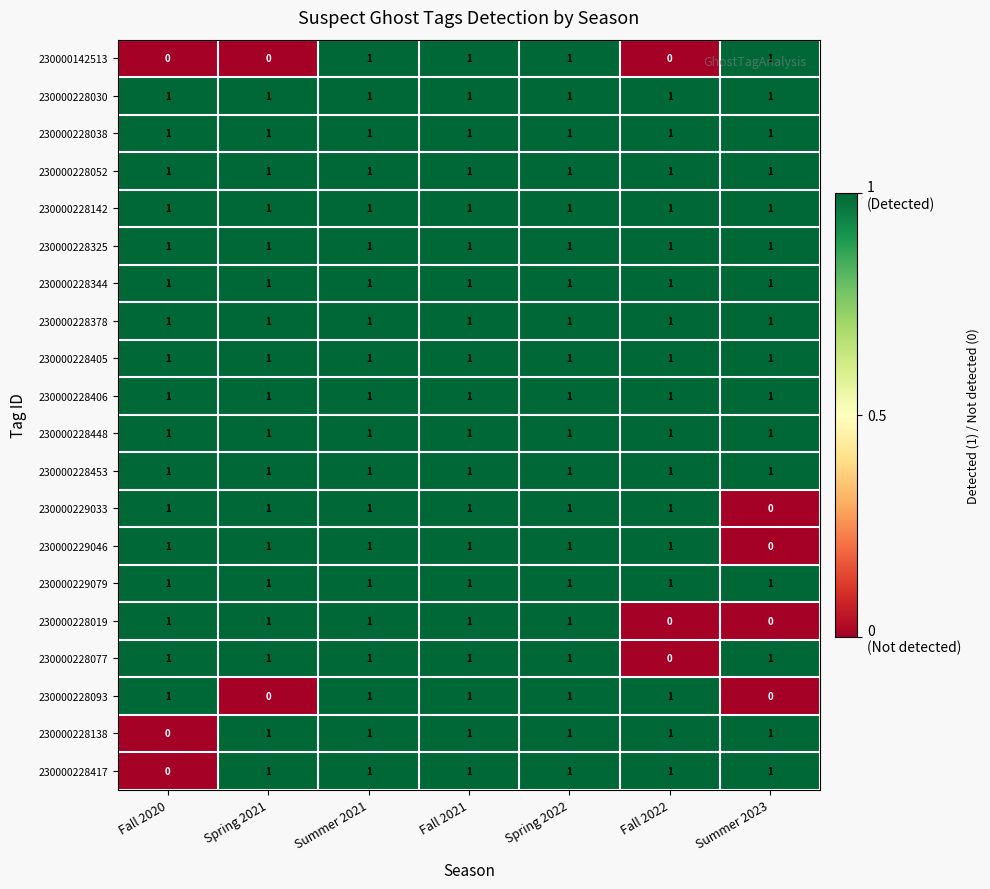

What is the total value across all series at Spring 2021?

18